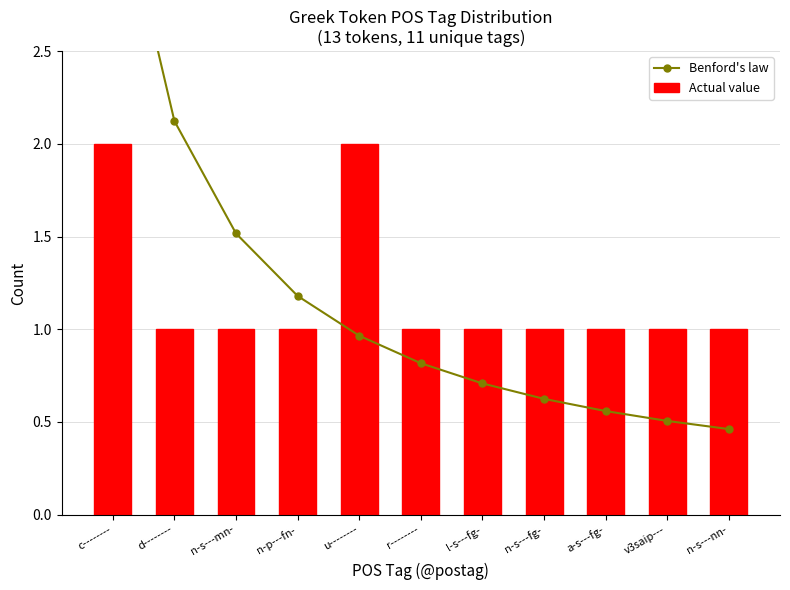

What is the difference between the highest and lowest values at n-s---fg-?

0.4